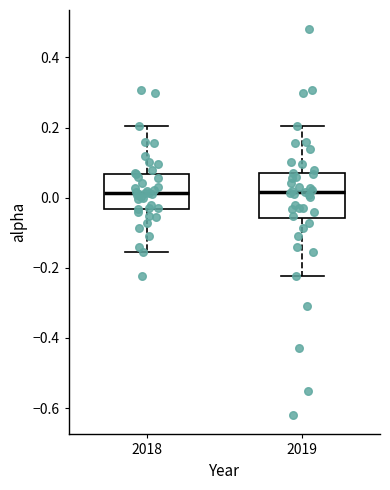

Where does the upper whisker of the box at x = 2019 end on the y-axis? The values are not printed on the chart, so give them approximately, as read against the axis.

0.20